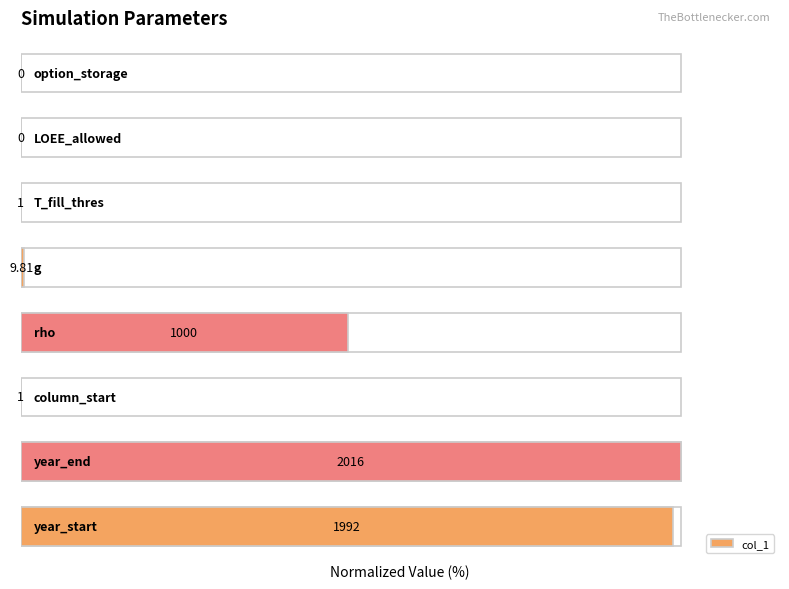

What is the difference between the values at 4 and 6?

0.5